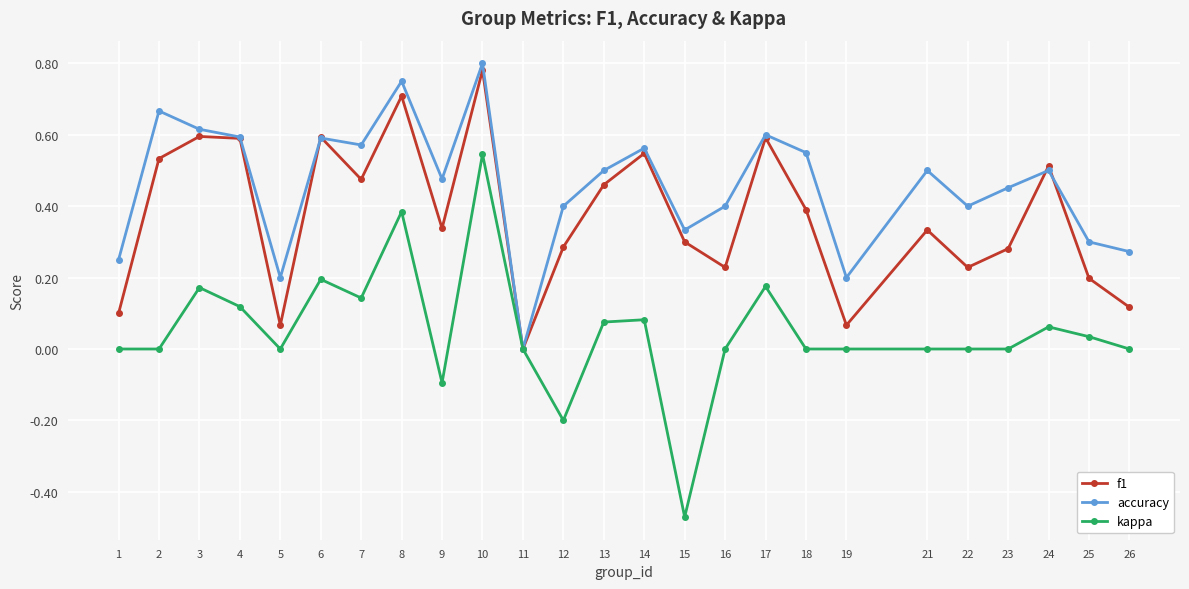

The accuracy series shows 0.6 at 6. True or false?

True